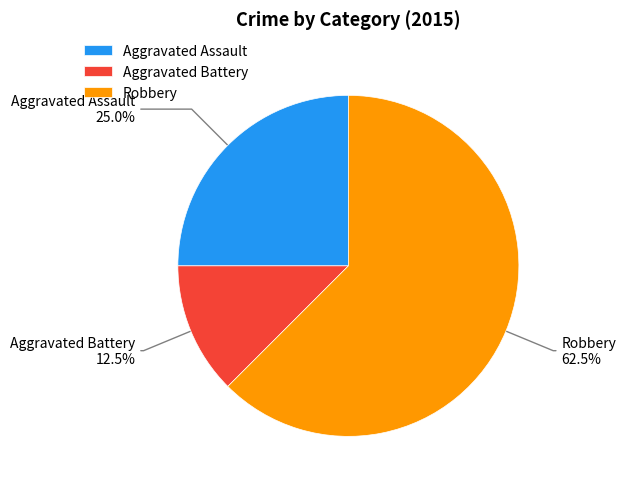

Rank the categories by value from lowest to highest.

Aggravated Battery, Aggravated Assault, Robbery